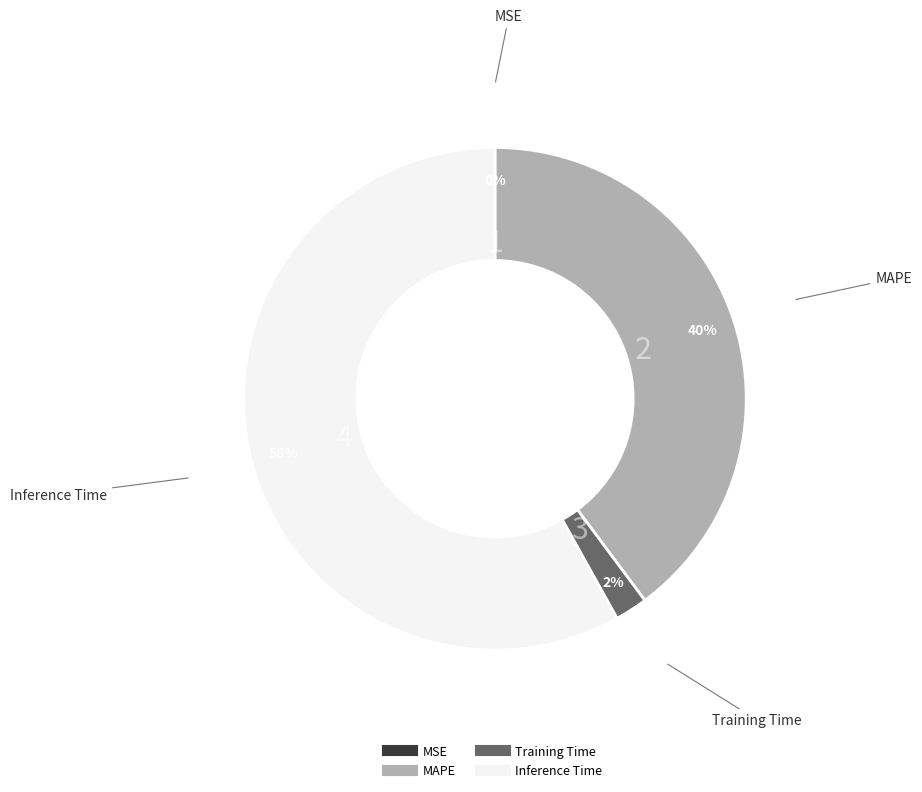

To the nearest percent, what is the average slice percentage?

25%